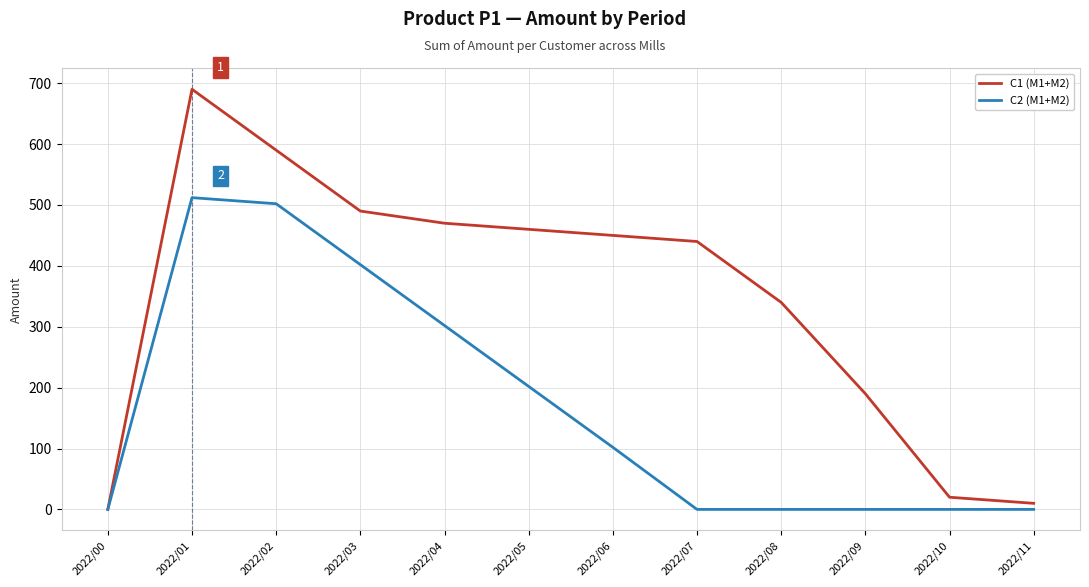

Which series has the largest total across all categories?

C1 (M1+M2)